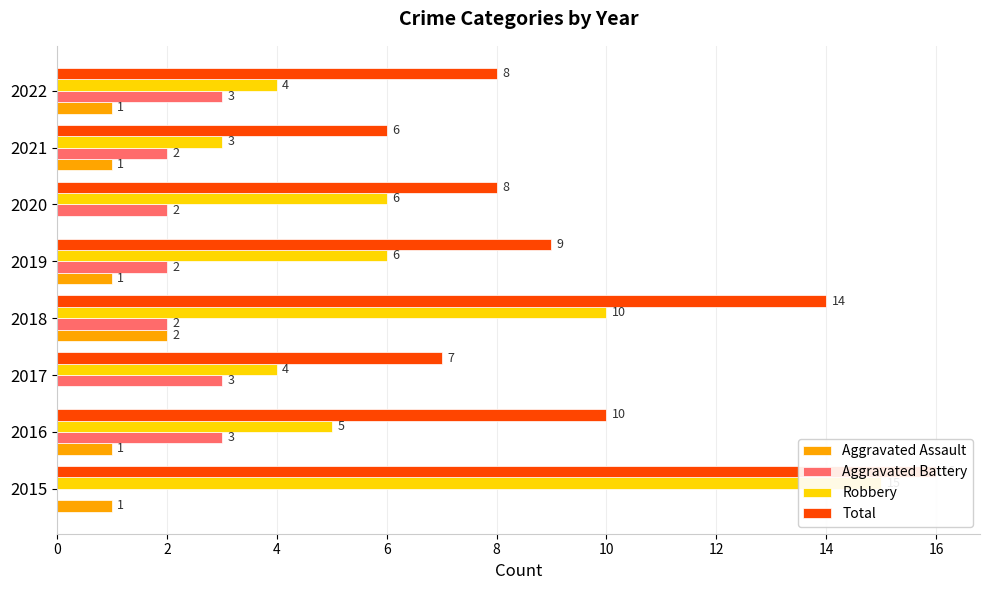

What is the average value of the Total series?

10